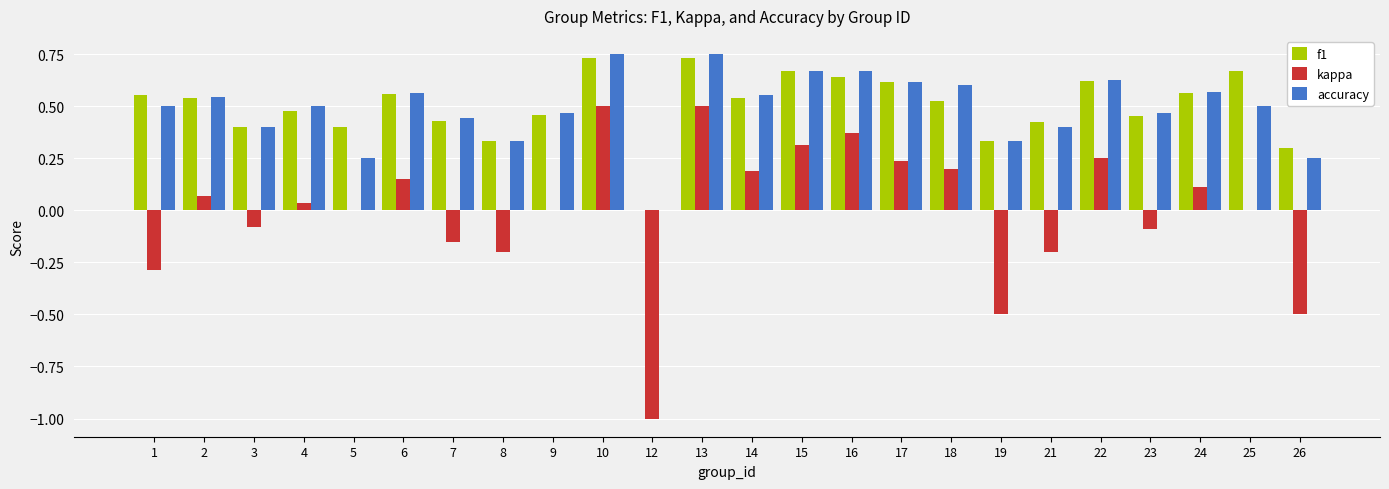

Which series changed the most between 4 and 5?

accuracy